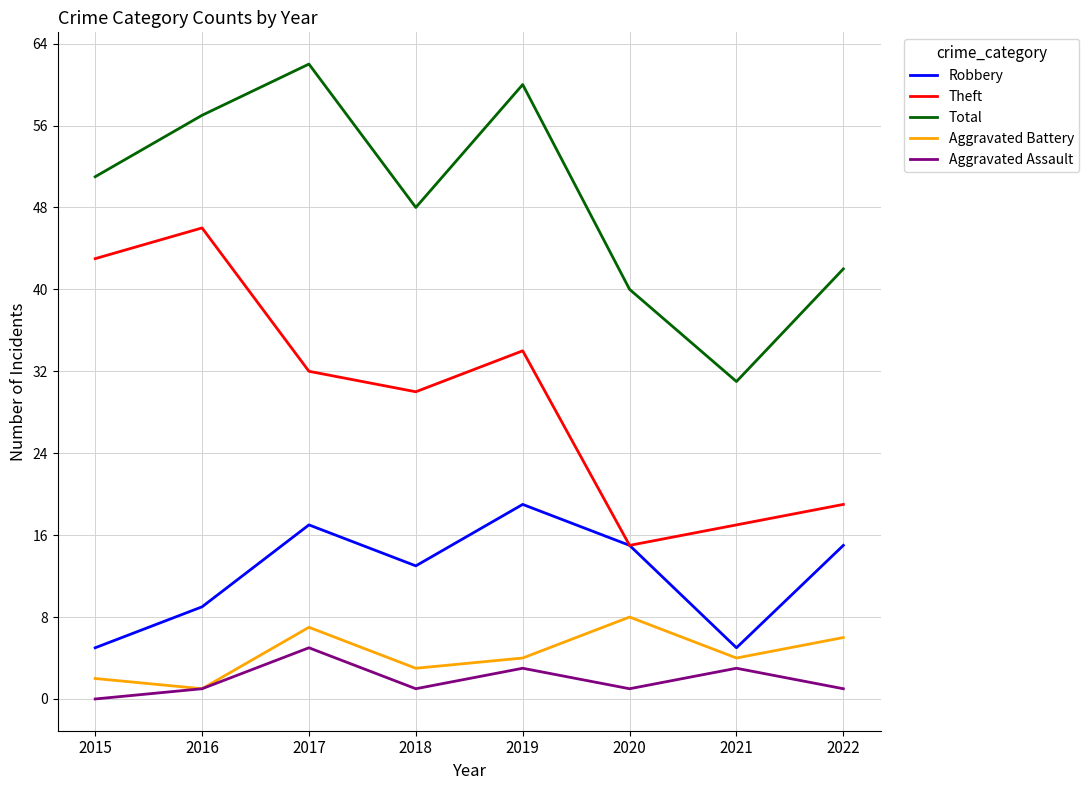

What is the difference between the maximum and minimum values in the Robbery series?

14